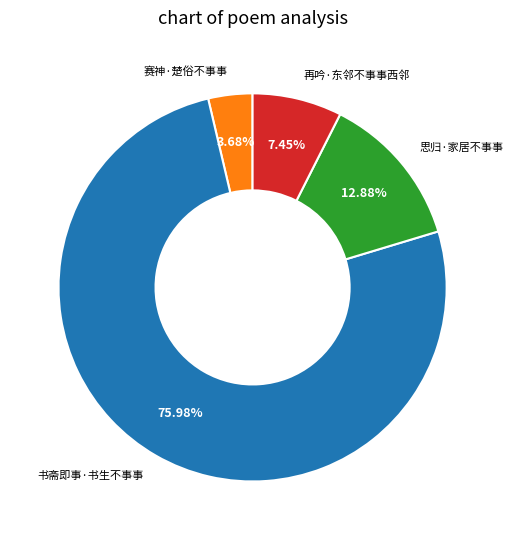

Combined, do 书斋即事·书生不事事 and 赛神·楚俗不事事 account for over 50%?

Yes